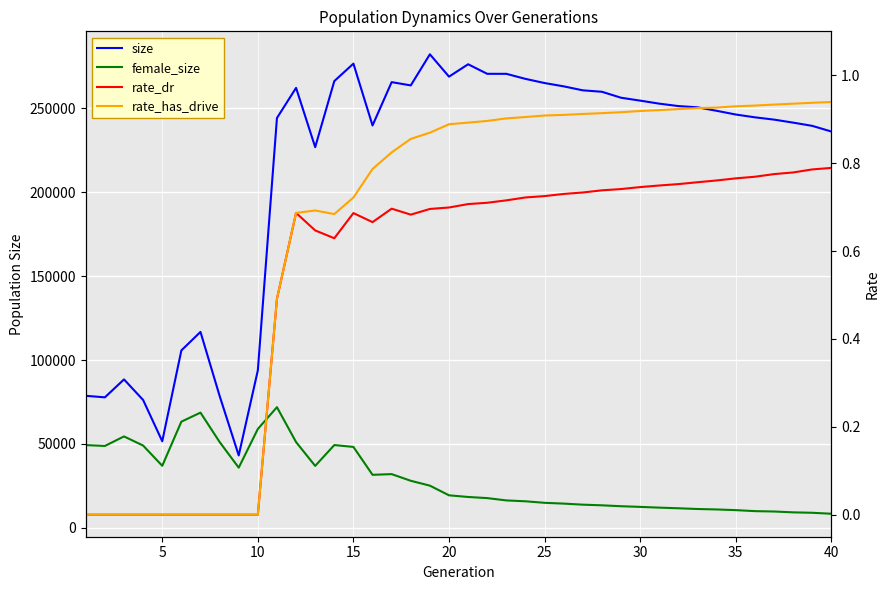

How many rate_dr values are between 0 and 1?

40